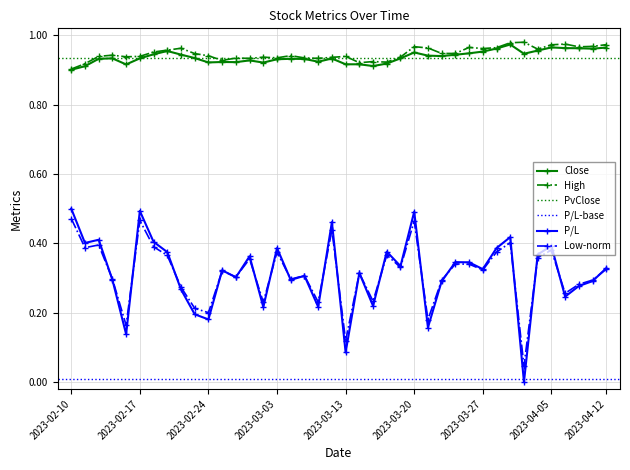

True or false: Close and P/L cross at least once.

False